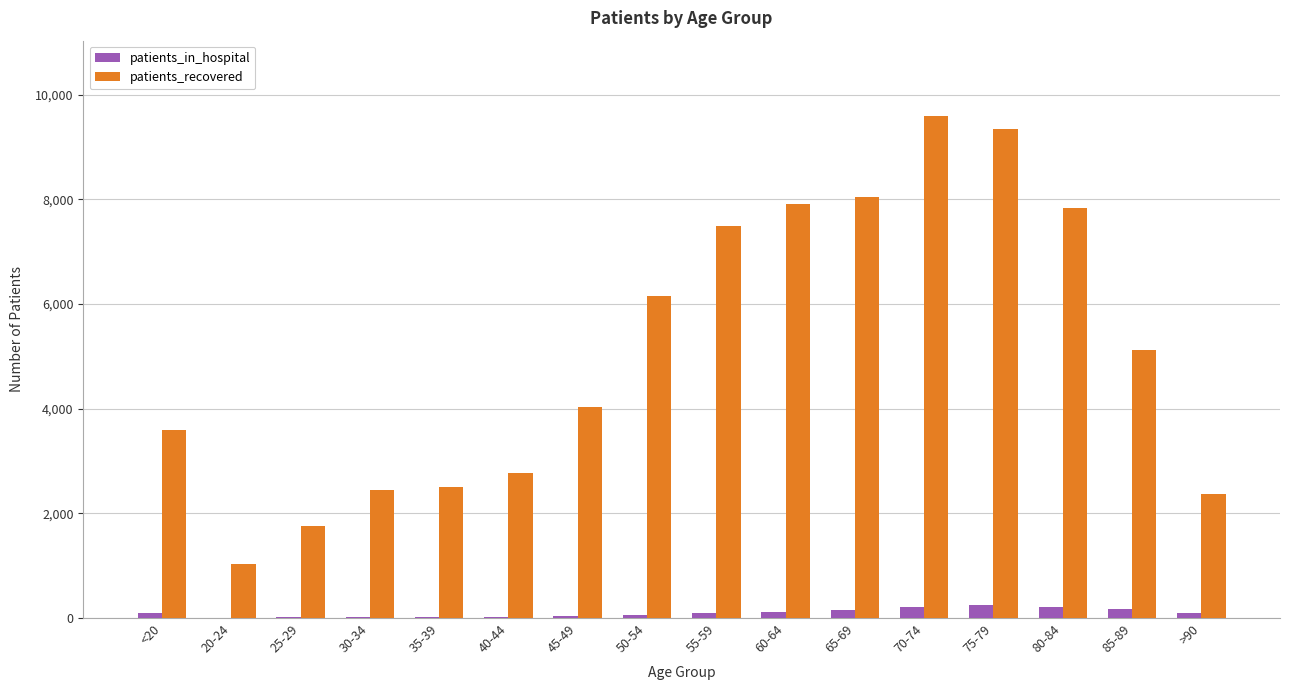

Which series changed the most between 30-34 and 50-54?

patients_recovered